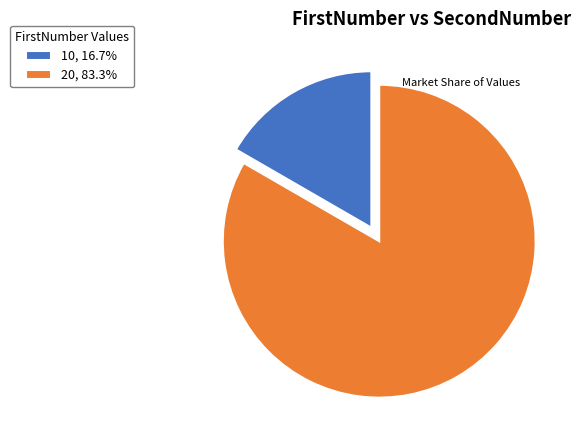

What is the ratio of the value at 10 to the value at 20?

0.2